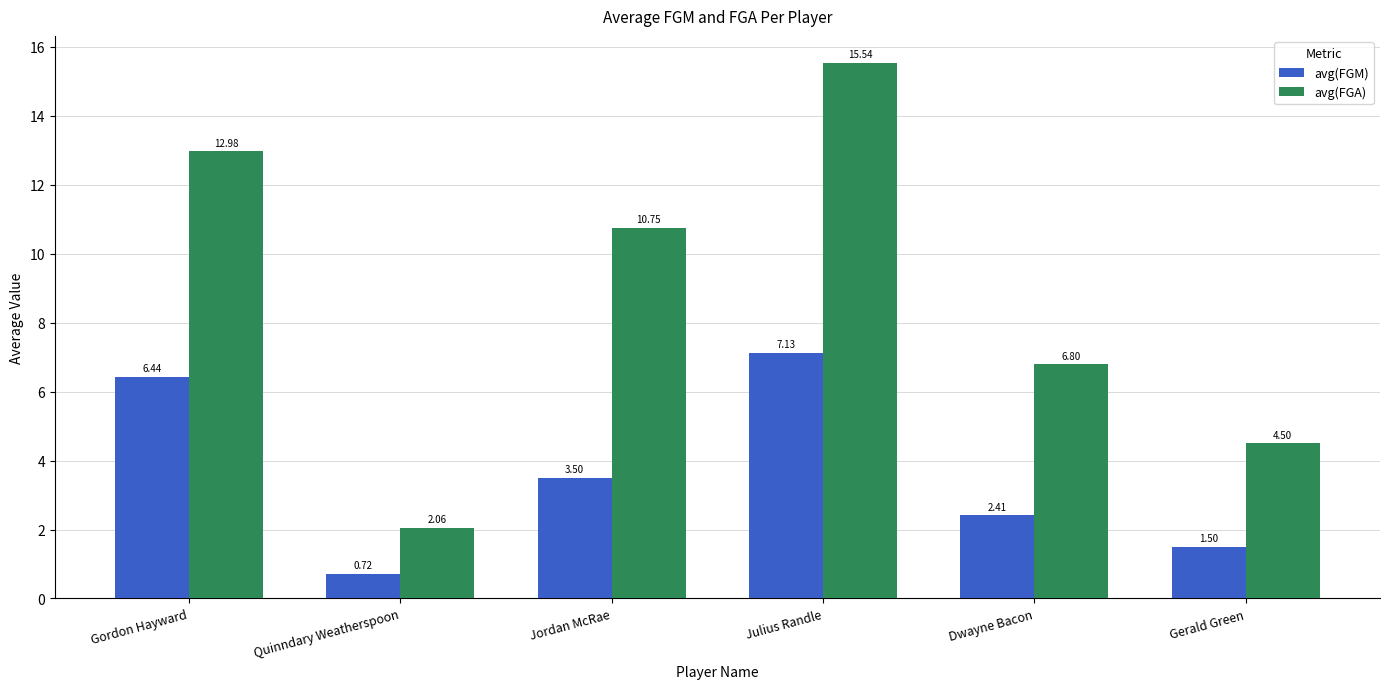

What is the average value of the avg(FGM) series?

3.6